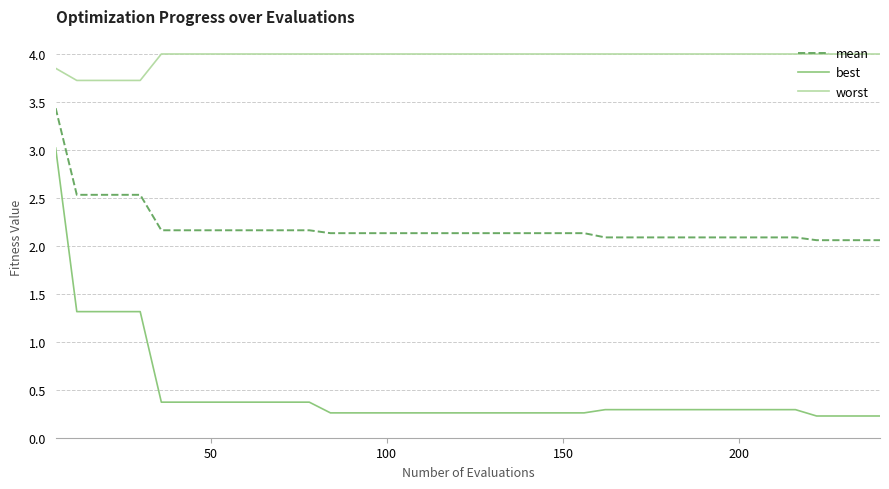

What are all the series names shown in the legend?

mean, best, worst